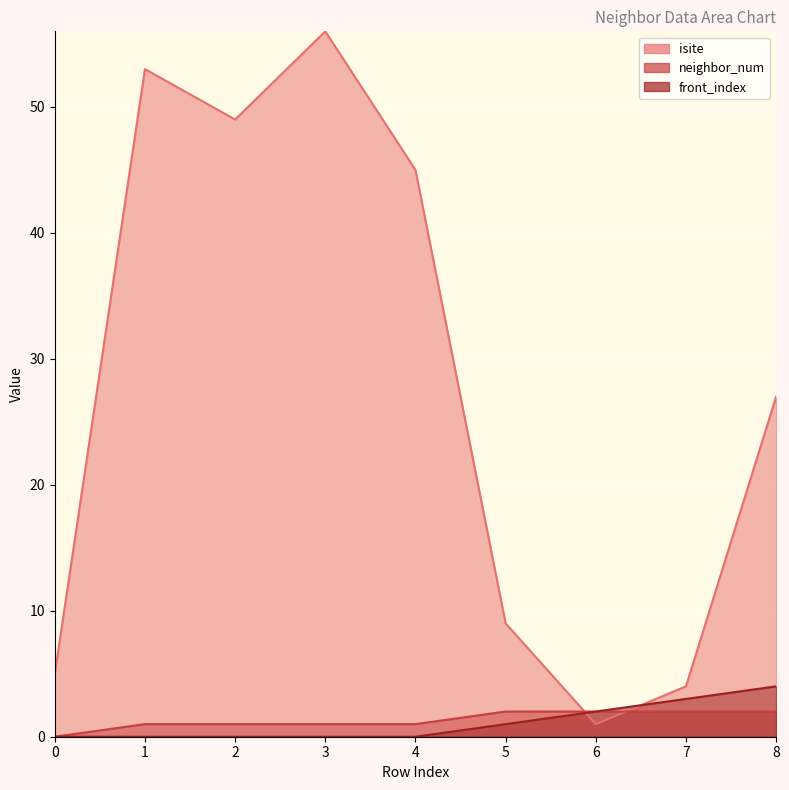

True or false: front_index has more than 1 points higher than both neighbors.

False